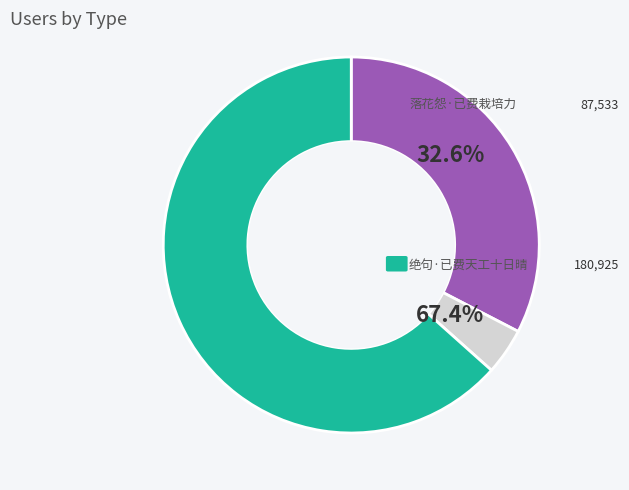

Is there any slice that represents more than half of the pie?

Yes